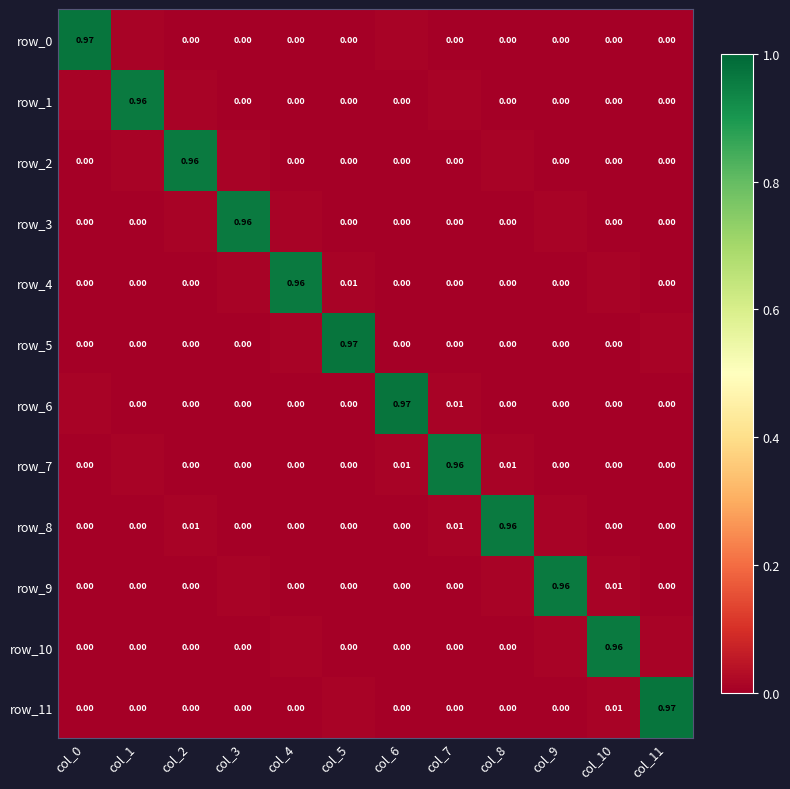

List the labels in order of row_0 value, smallest first.

col_2, col_3, col_4, col_7, col_10, col_11, col_9, col_5, col_8, col_6, col_1, col_0